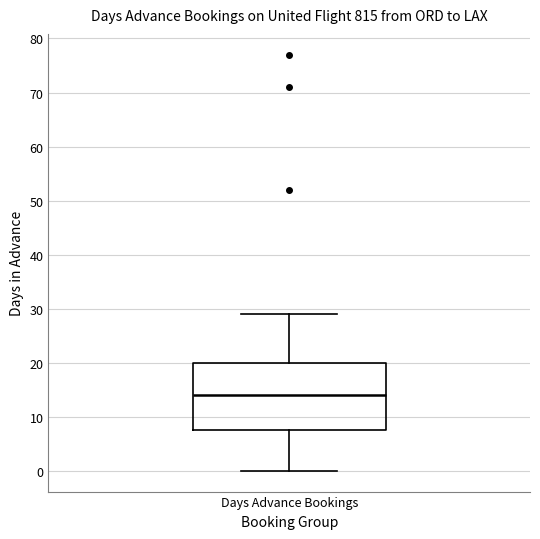

Where does the lower whisker of the box for Days Advance Bookings end on the y-axis? The values are not printed on the chart, so give them approximately, as read against the axis.

0